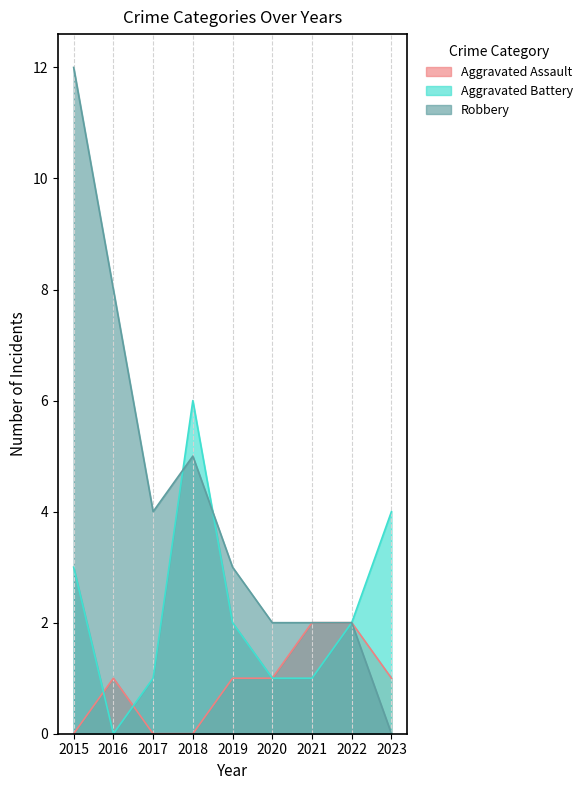

What are all the series names shown in the legend?

Aggravated Assault, Aggravated Battery, Robbery